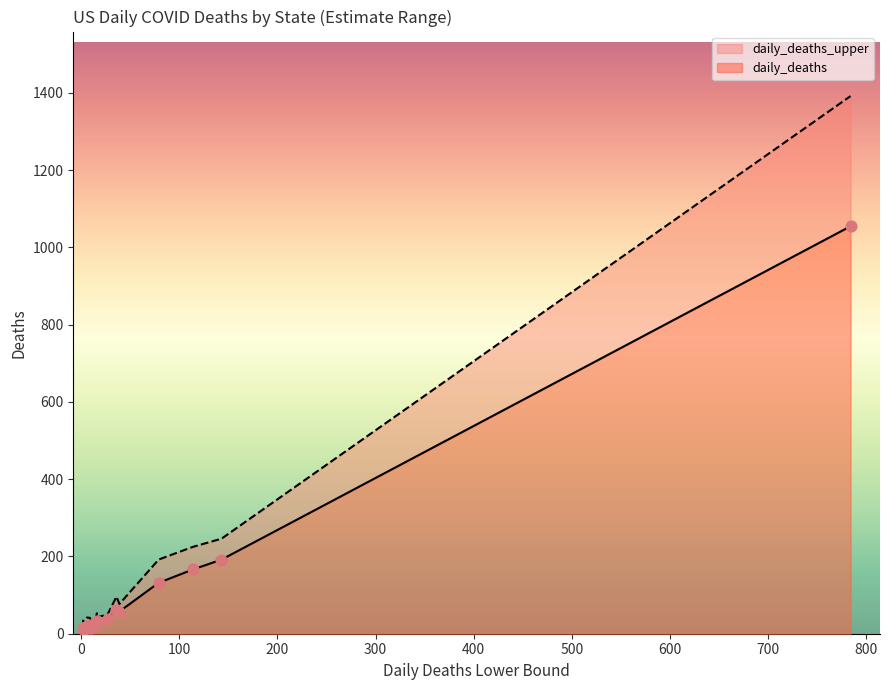

Which series has the largest Y range (max minus min)?

daily_deaths_upper